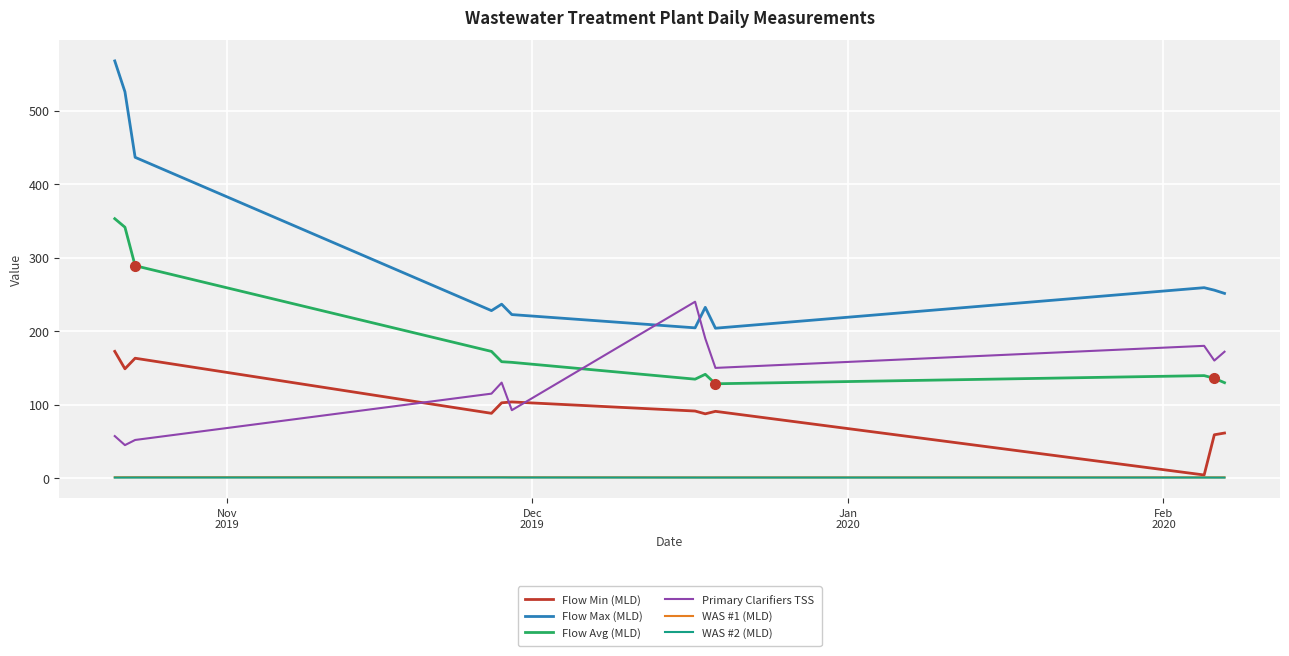

True or false: Primary Clarifiers TSS and WAS #2 (MLD) intersect in this chart.

False